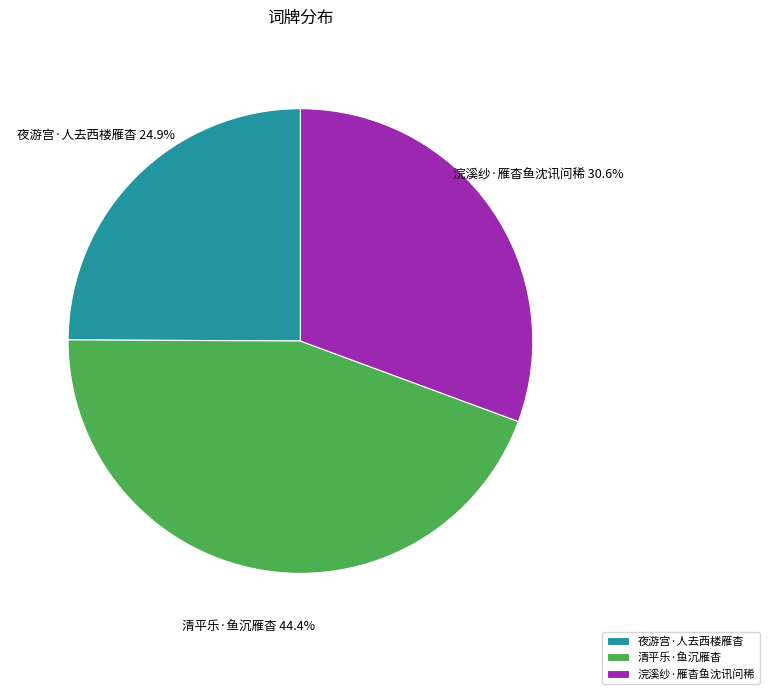

Is it true that 清平乐·鱼沉雁杳 is 44% of the pie?

True